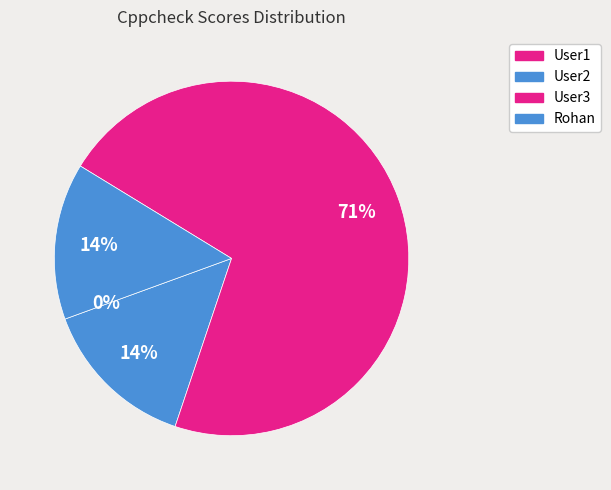

Which category accounts for the majority?

User3